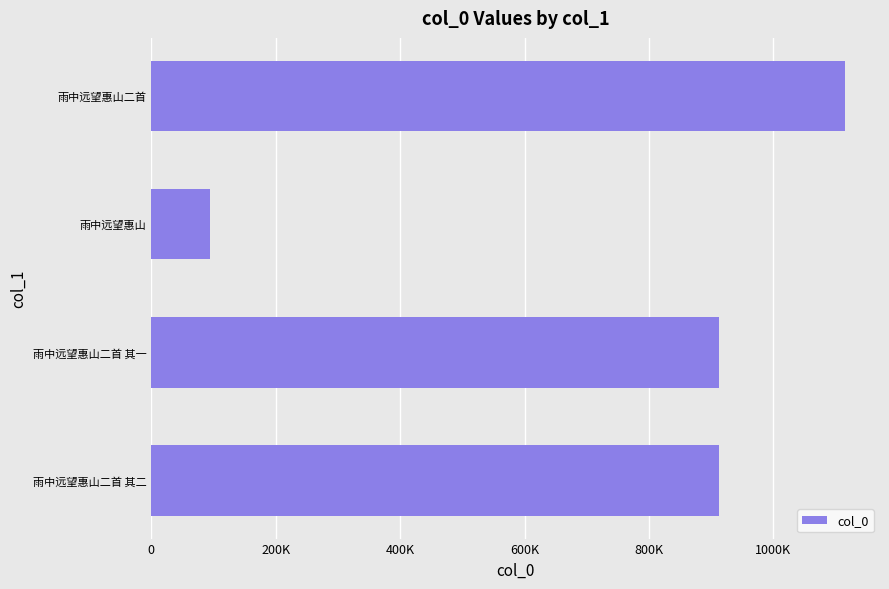

Are the bars horizontal?

Yes